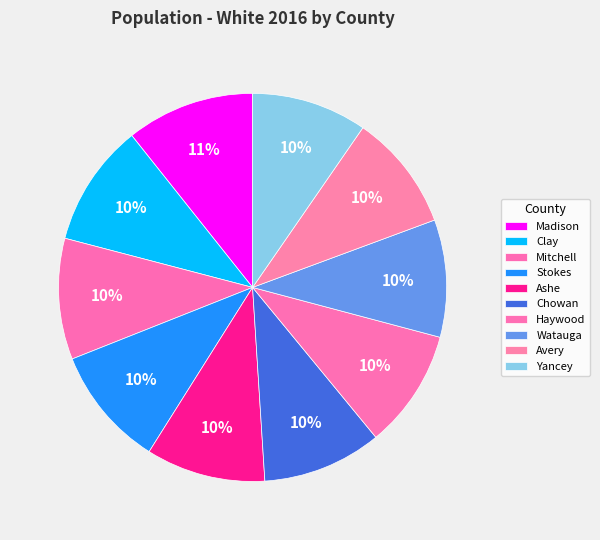

Is there a majority slice in this chart?

No